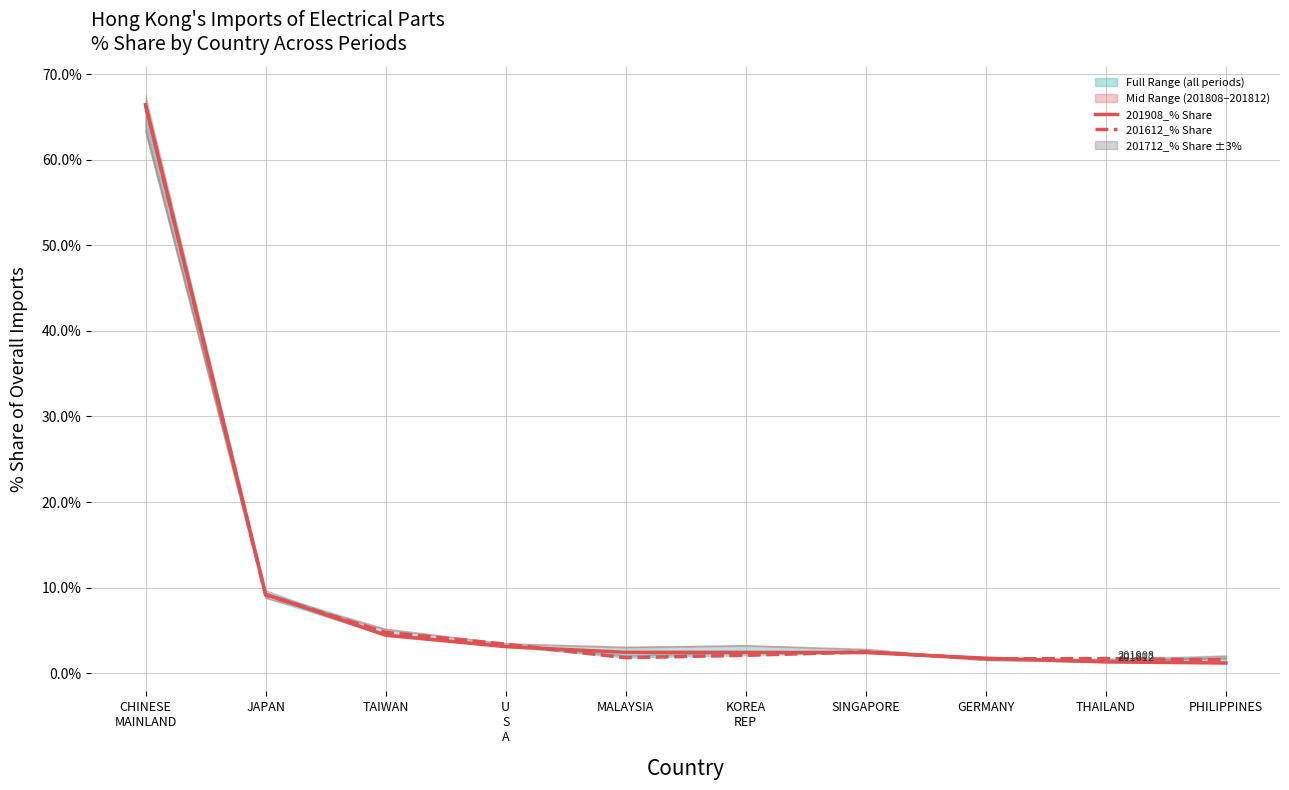

At which label does 201908_% Share first exceed 2?

CHINESE
MAINLAND